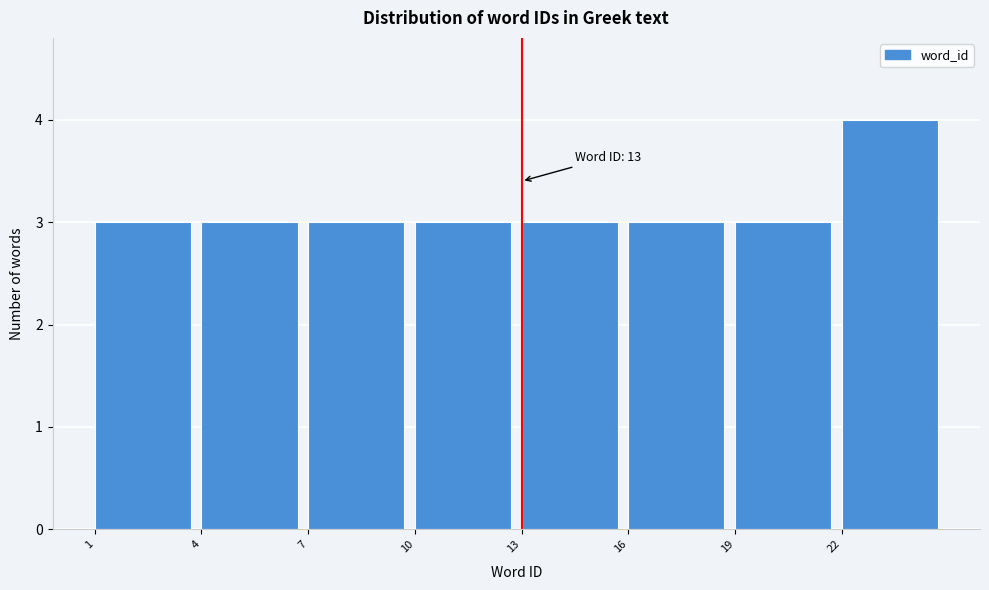

Over which range of the x-axis is the bar tallest?

22 to 25